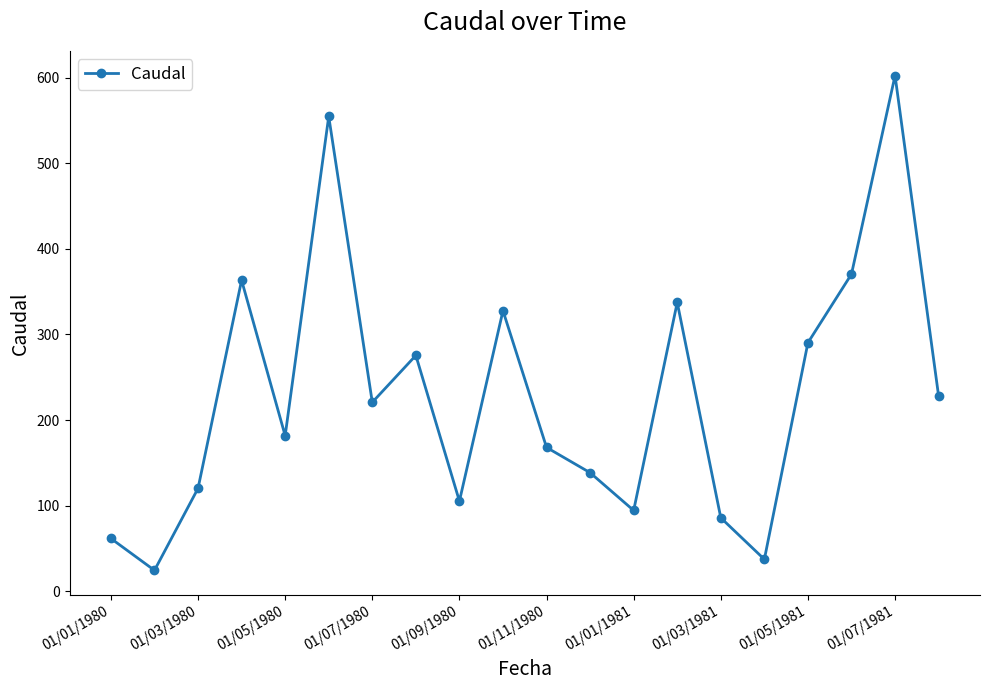

What is the difference between the second highest and minimum values?

530.1